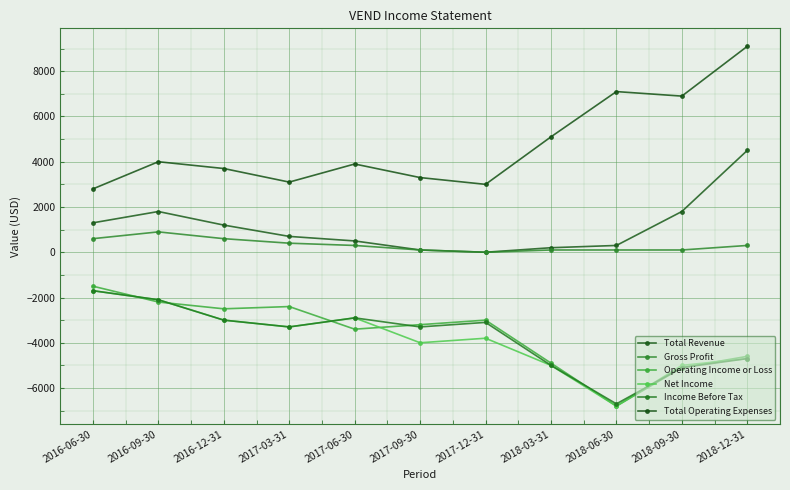

What is the difference between the Operating Income or Loss values at 2016-06-30 and 2016-12-31?

1000